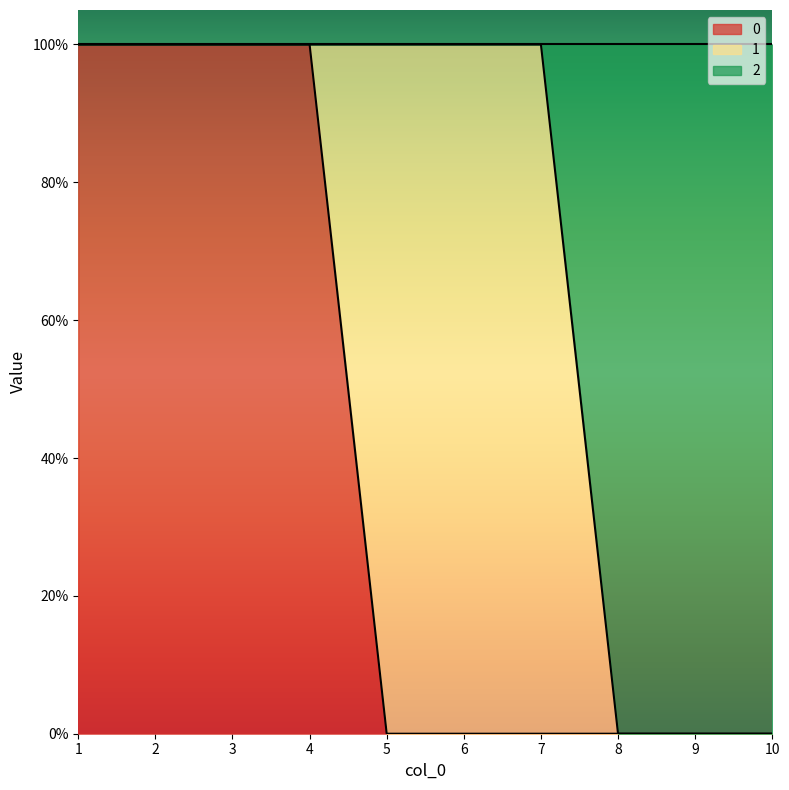

At which label is 0 closest to 0?

5